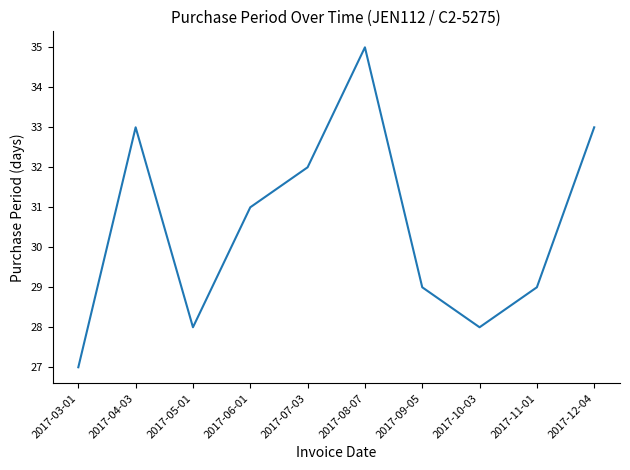

How many interior local peaks (higher than both neighbors) does the data have?

2